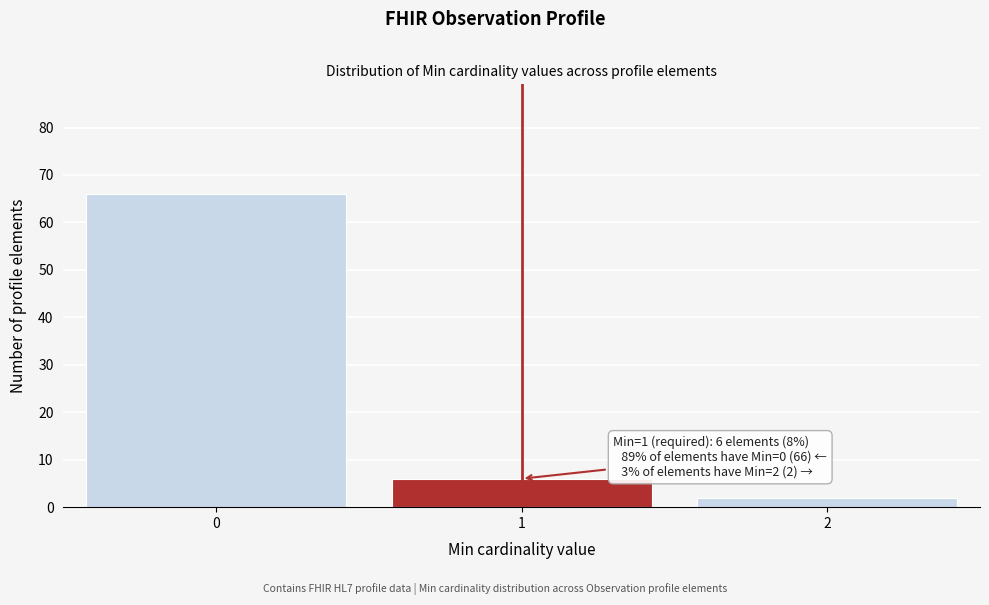

Reading left to right, list all the values displayed in this chart.

0=66	1=6	2=2